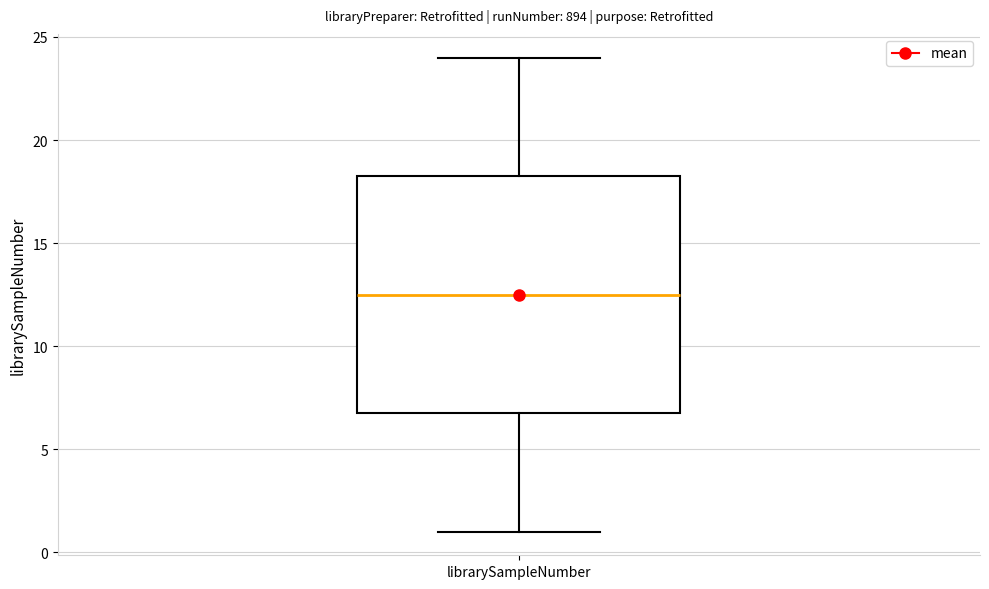

Where does the median line of the box for librarySampleNumber sit on the y-axis? The values are not printed on the chart, so give them approximately, as read against the axis.

12.5